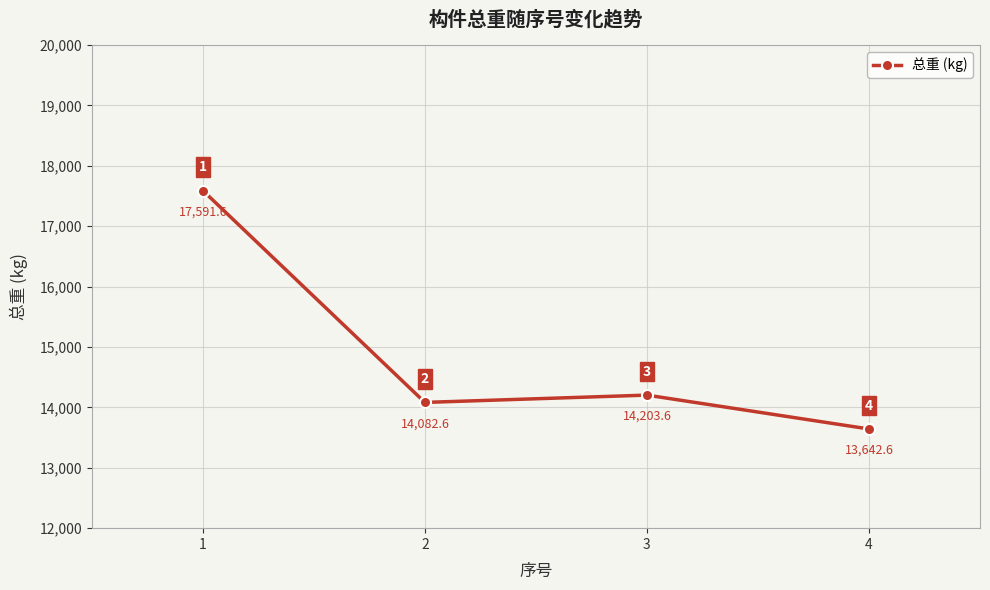

The value at 4 is 13642.6. True or false?

True